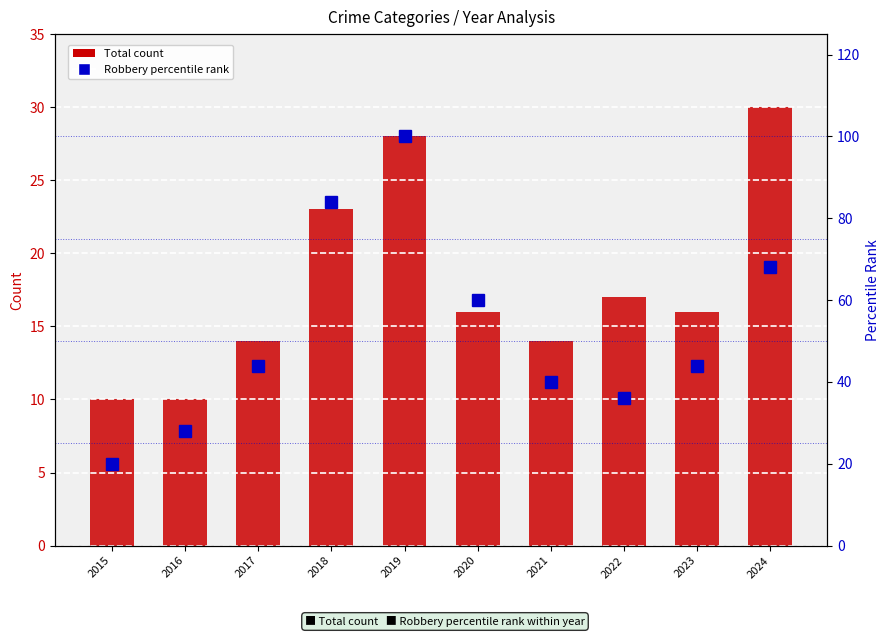

At how many categories does at least one series exceed 92?

1